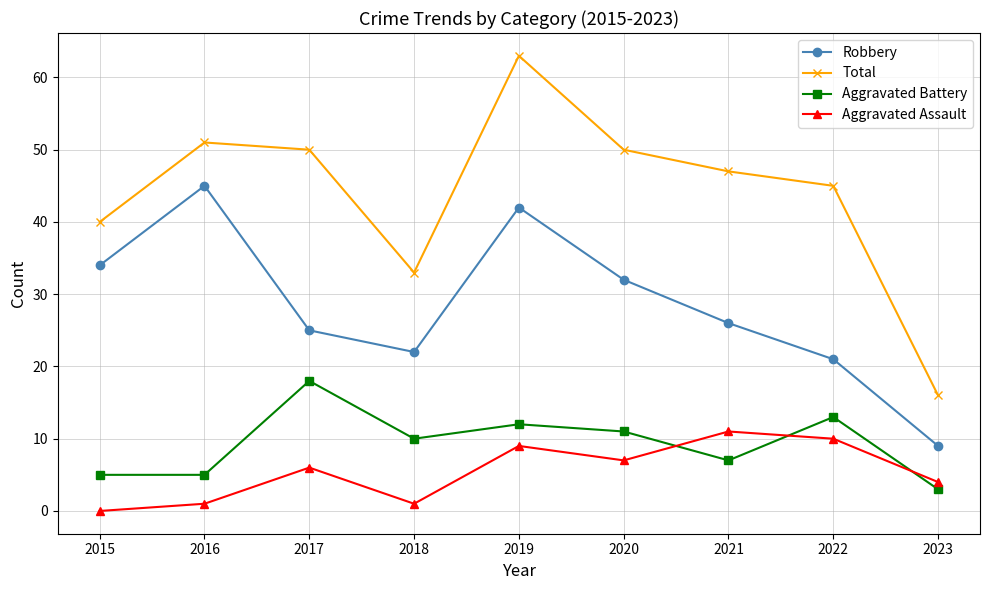

What are all the series names shown in the legend?

Robbery, Total, Aggravated Battery, Aggravated Assault